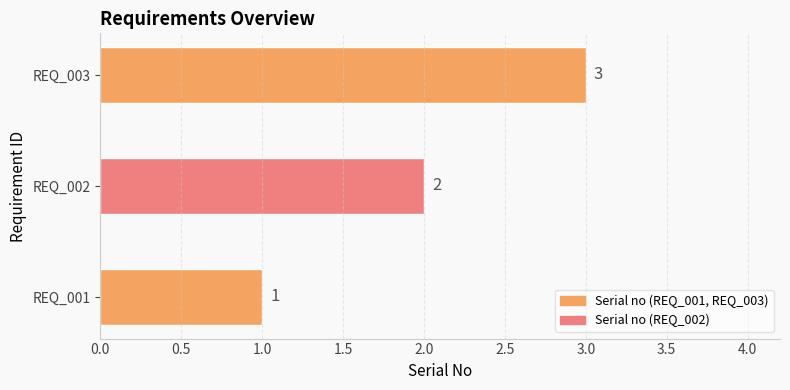

How many values are below 2?

1